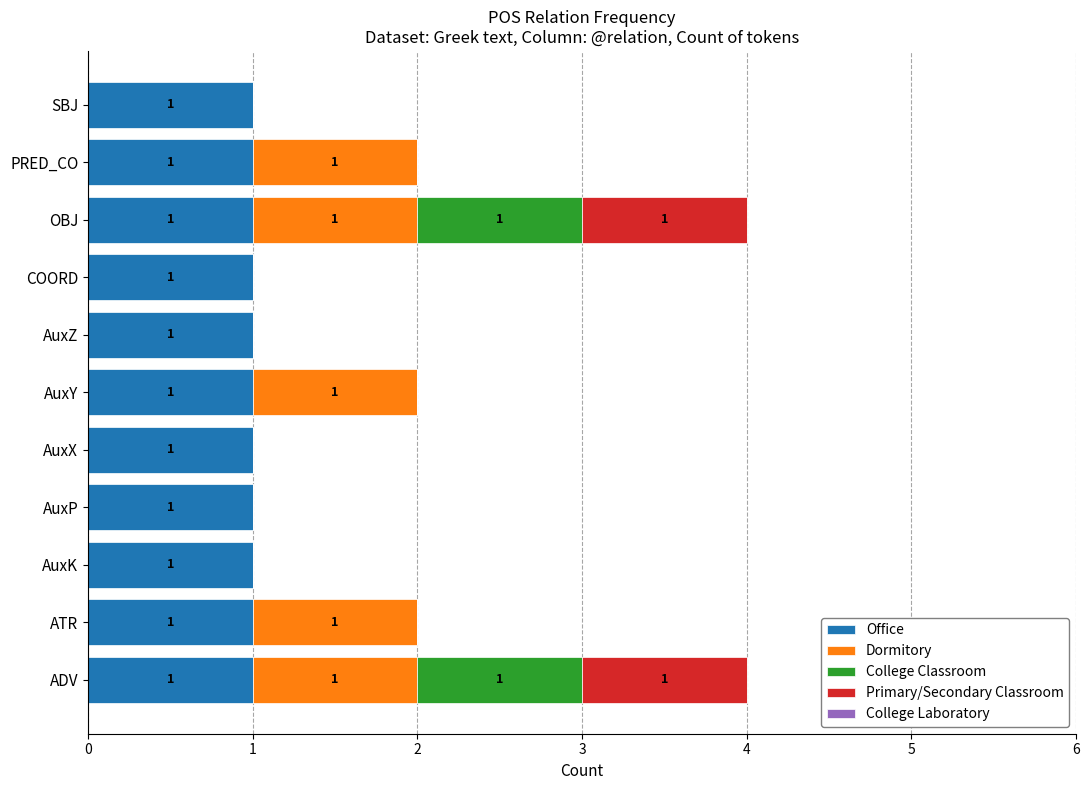

Is it true that Office equals 0 at ATR?

False